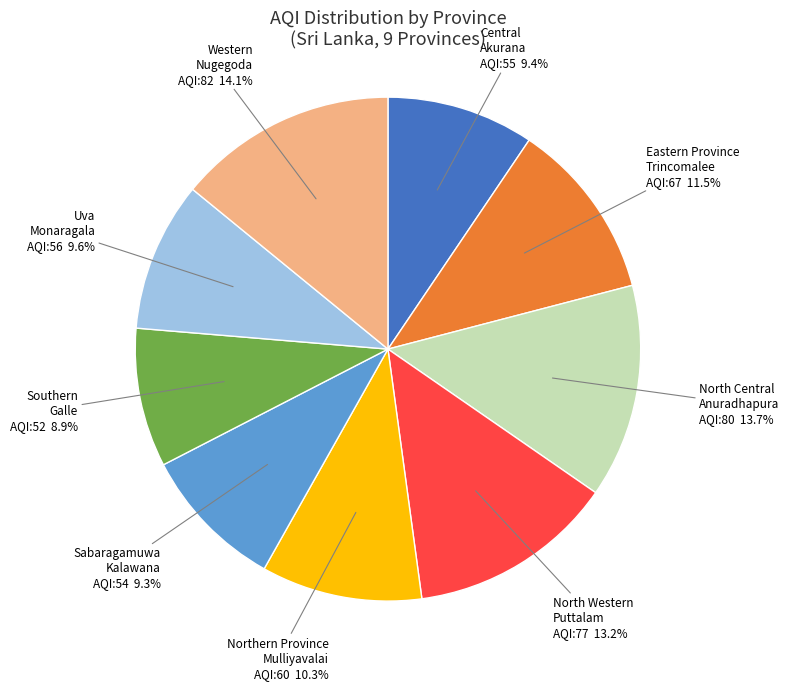

Does Southern account for over 50% of the chart?

No